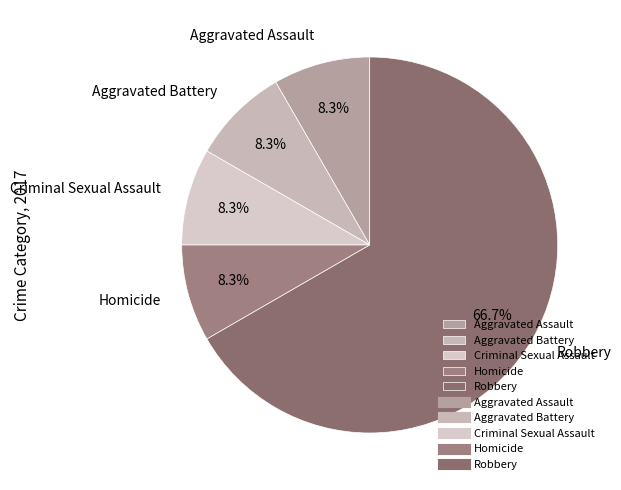

Does Robbery represent more than half of the total?

Yes